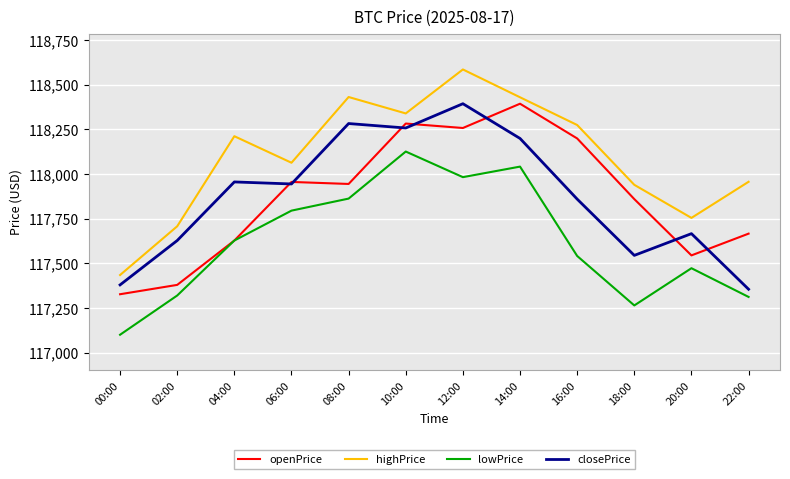

What is the greatest value displayed?

118585.7